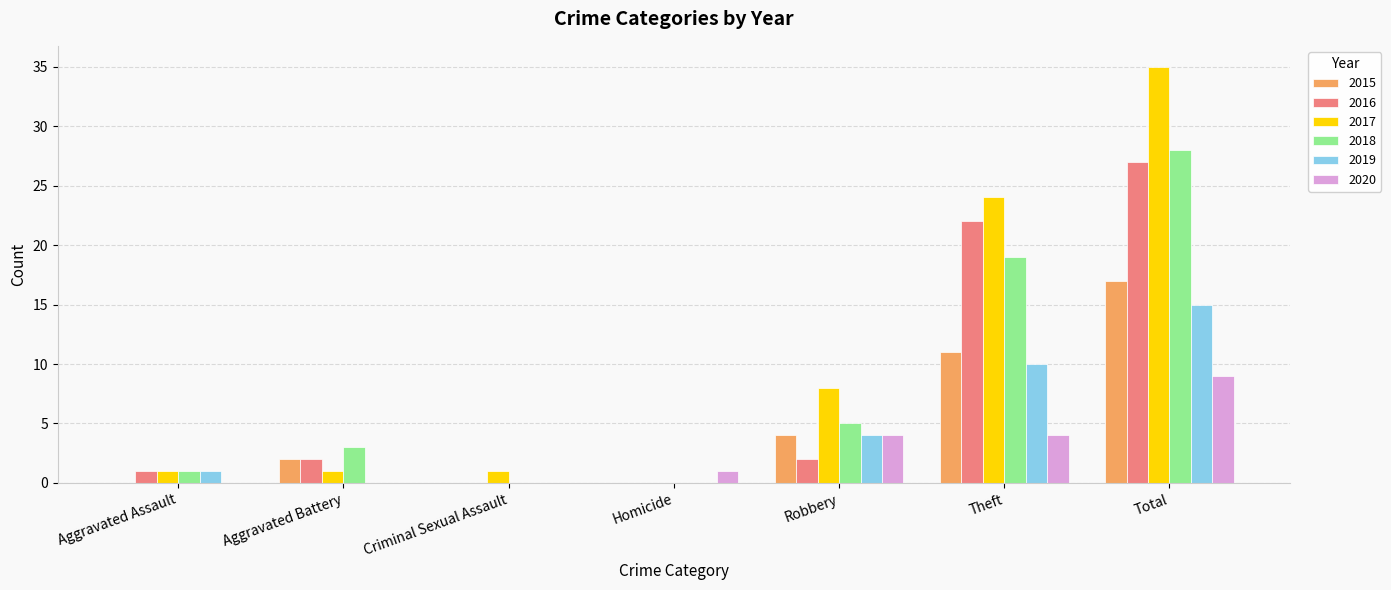

Is it true that 2018 equals 15 at Criminal Sexual Assault?

False